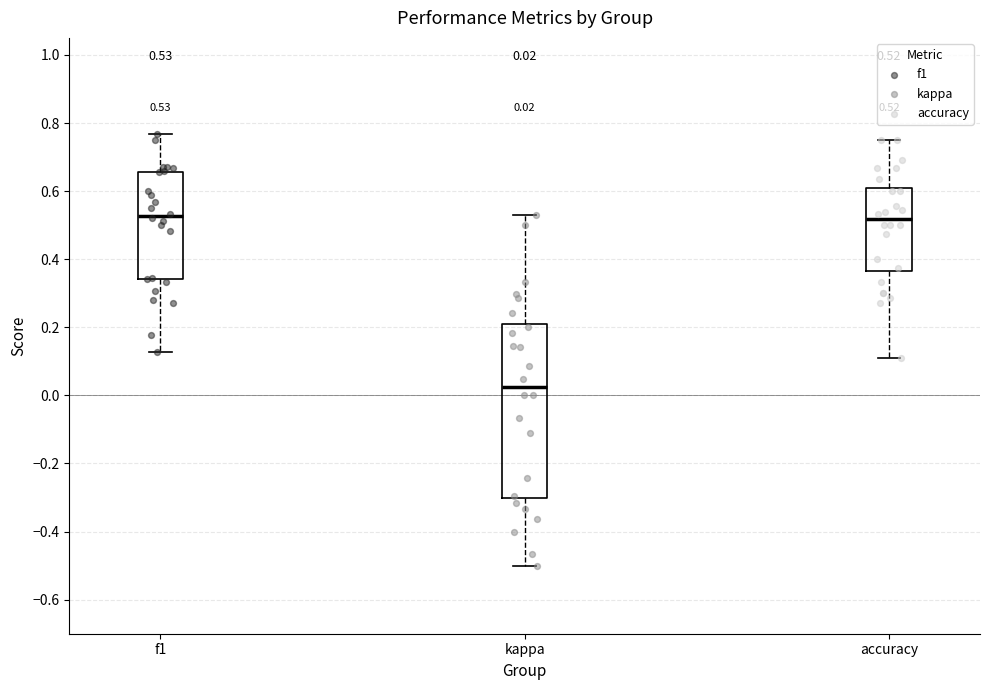

Which box is the tallest, from its lower edge to its upper edge?

kappa